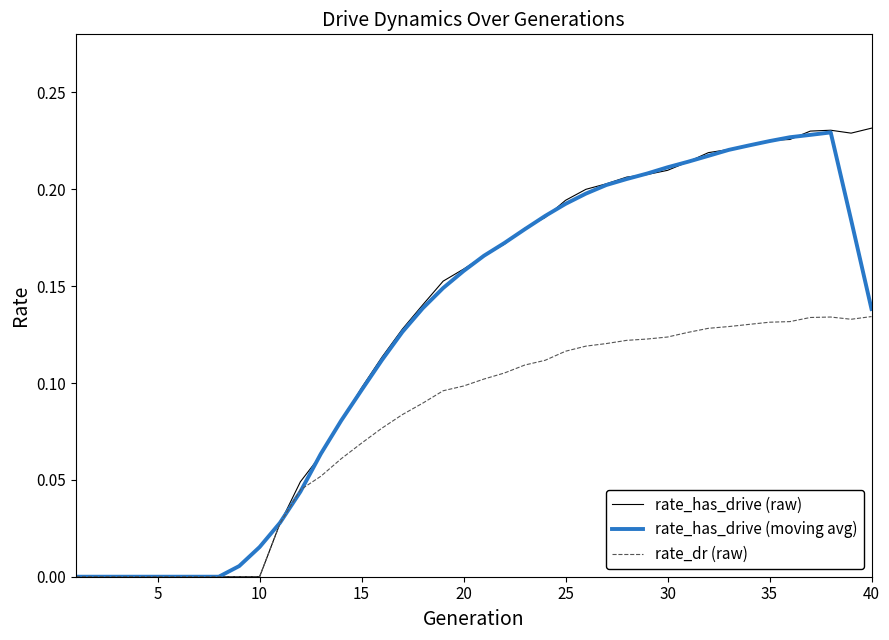

What are all the series names shown in the legend?

rate_has_drive (raw), rate_has_drive (moving avg), rate_dr (raw)